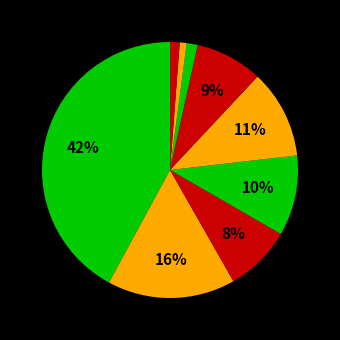

What is the largest slice in the pie chart?

Theft